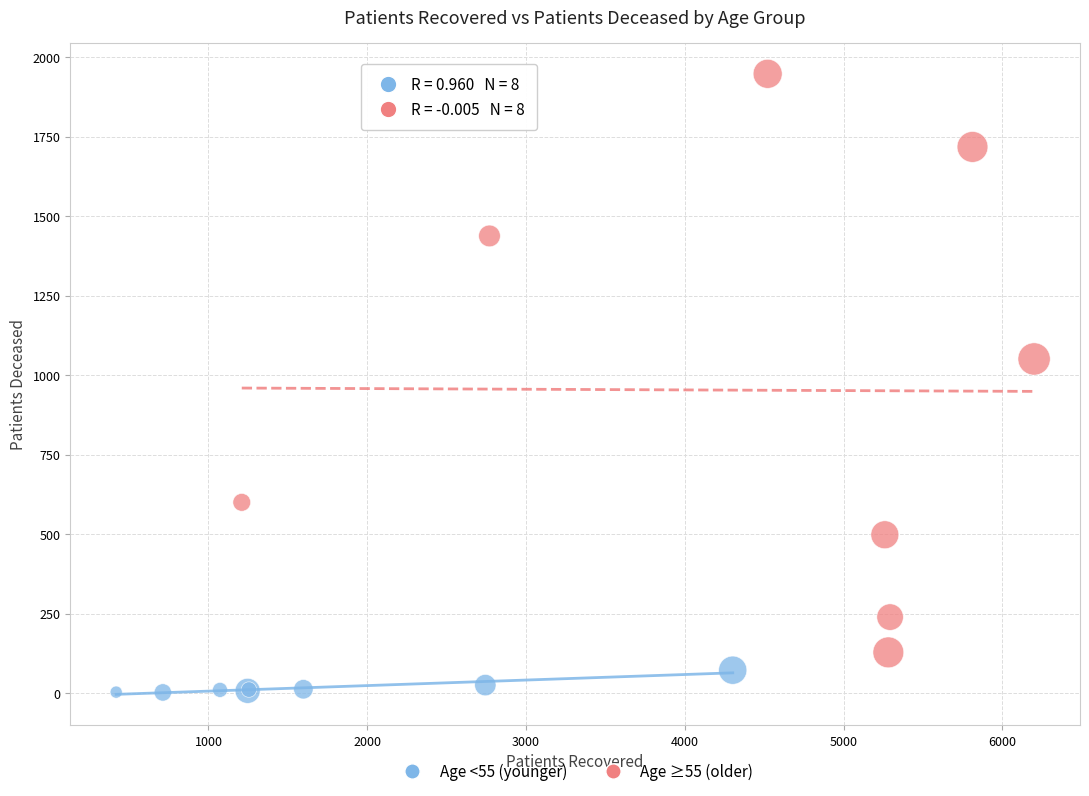

Which series reaches the minimum Y coordinate?

Age <55 (younger)